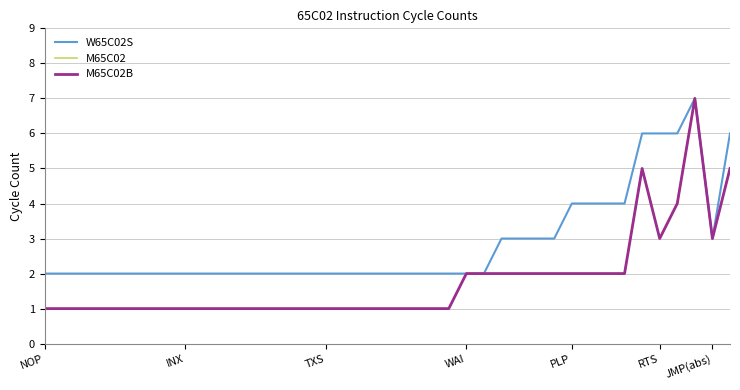

Does the chart have visible grid lines?

Yes